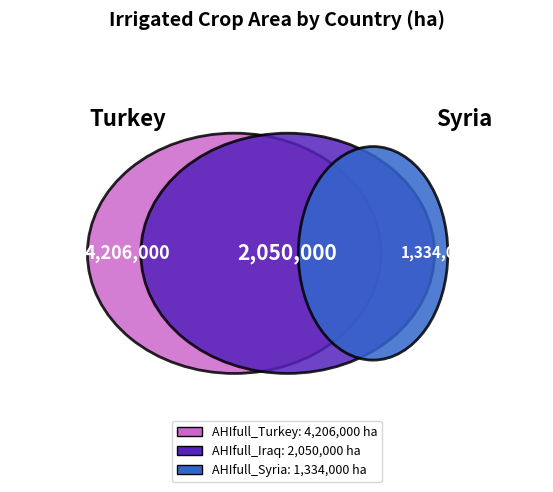

Which category has the biggest portion of the pie?

AHIfull_Turkey